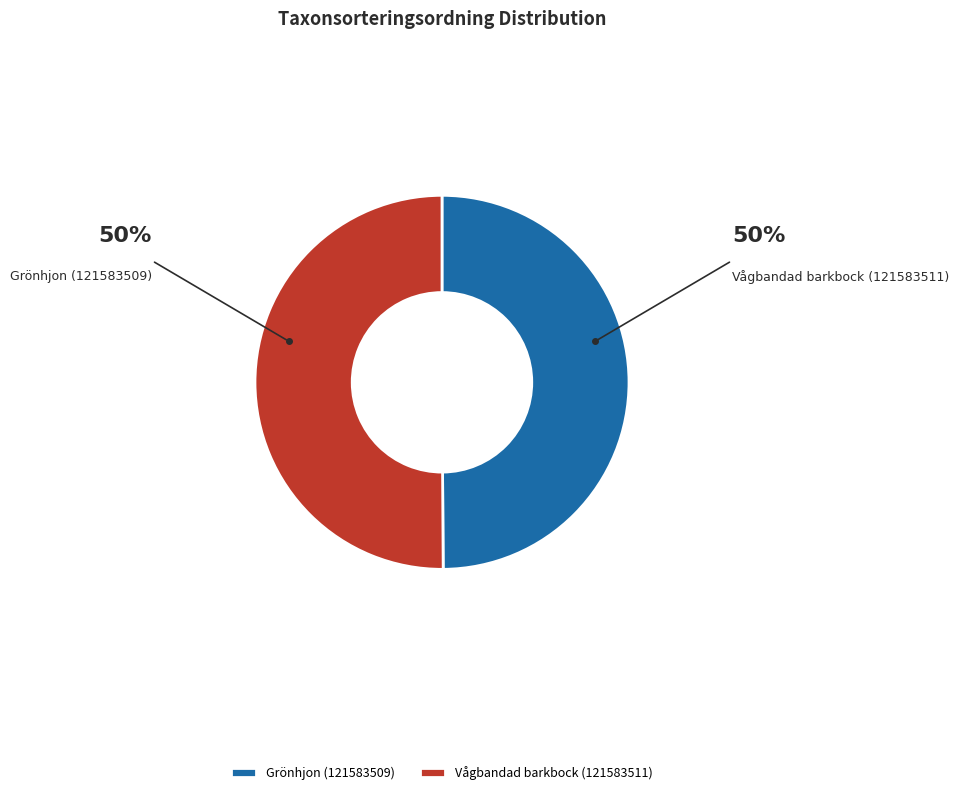

To the nearest percent, what percentage of the pie is Grönhjon (121583509)?

50%